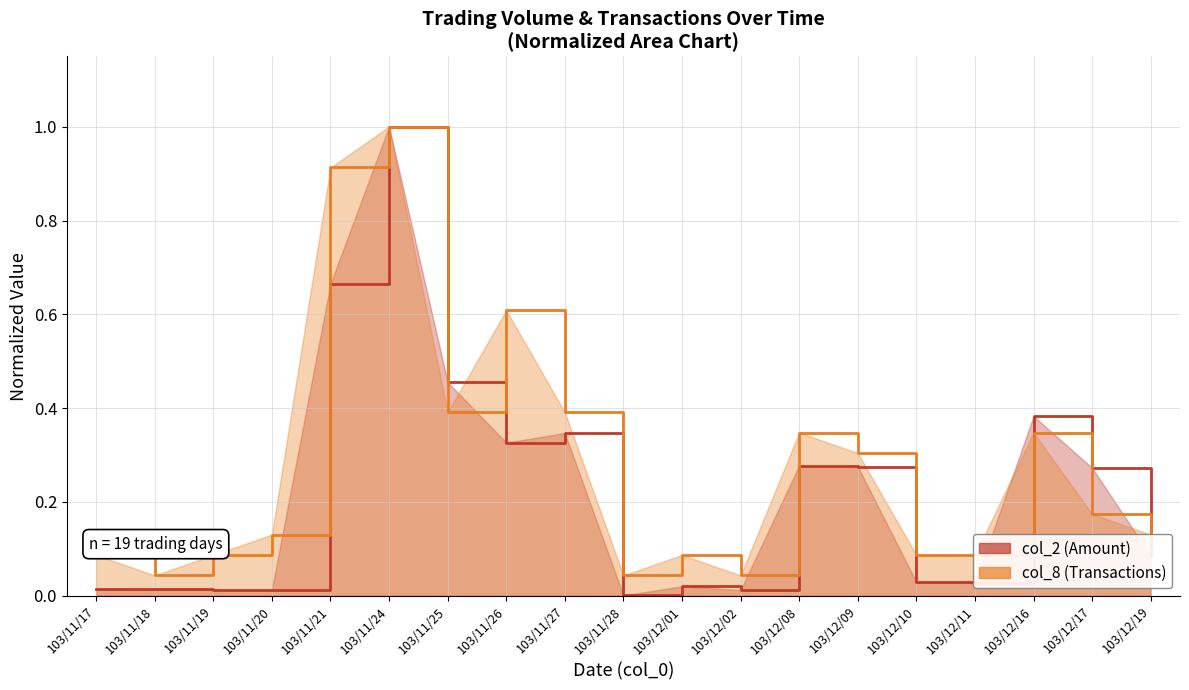

Does the chart display data point markers on the line(s)?

No